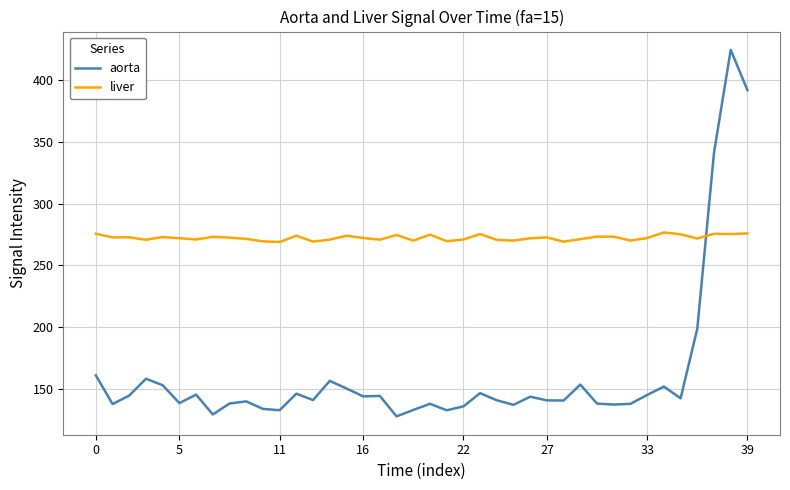

What is the maximum value shown in the chart?

424.5